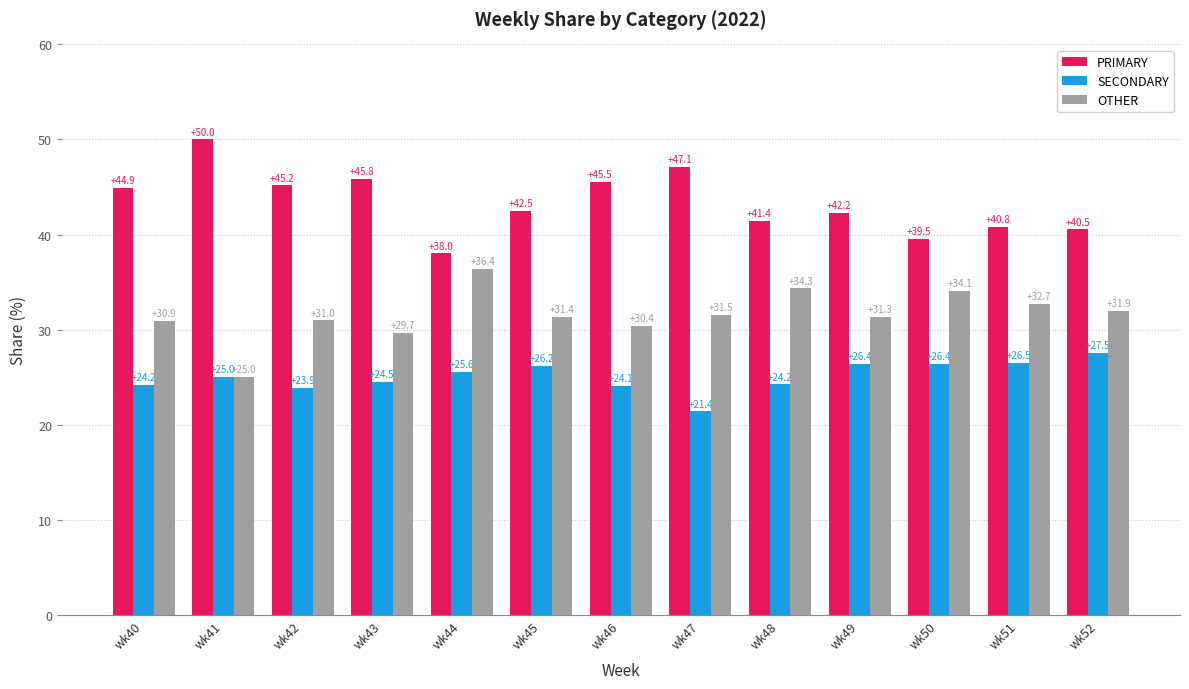

Rank the series by their maximum value, from highest to lowest.

PRIMARY, OTHER, SECONDARY